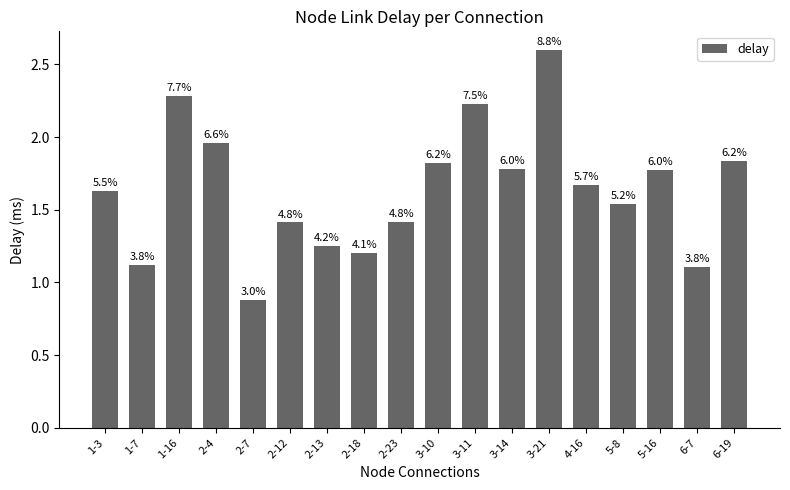

How many series are shown in this chart?

1